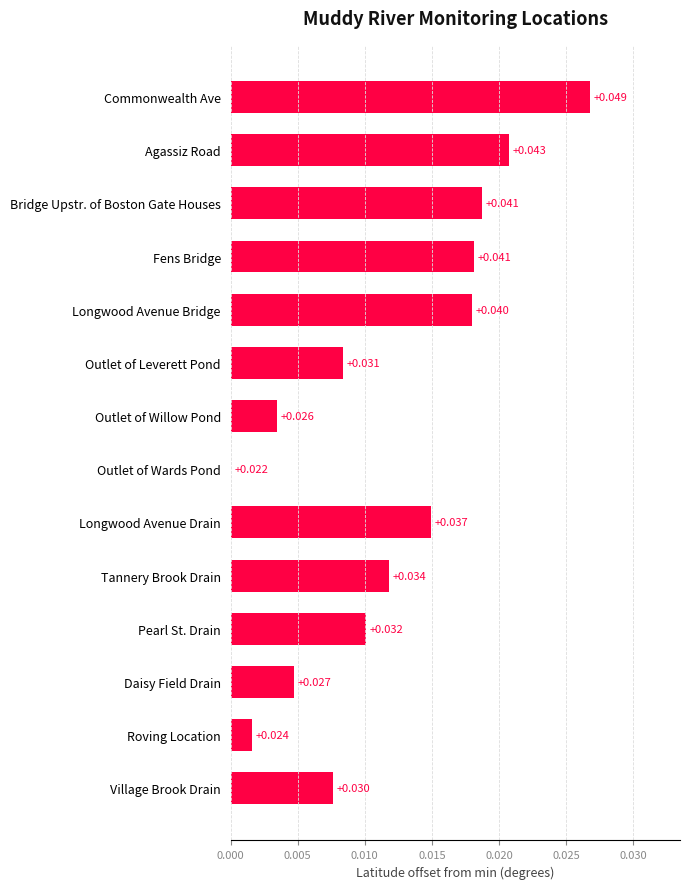

Which category has the highest value across all series?

Commonwealth Ave